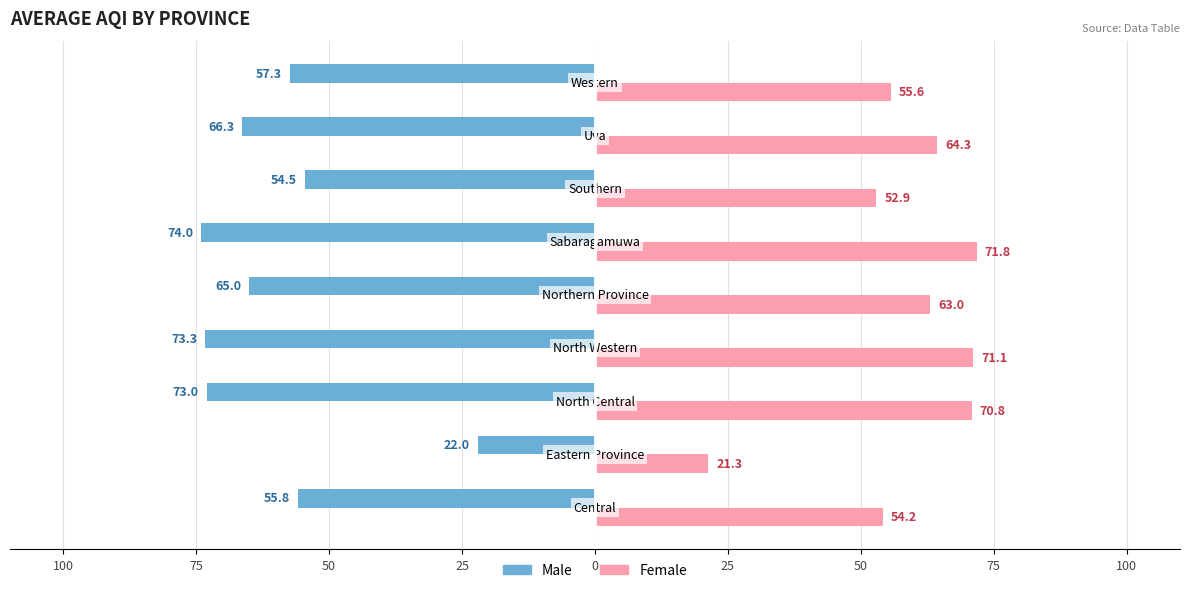

What is the difference between the maximum and minimum values in the Female series?

50.5